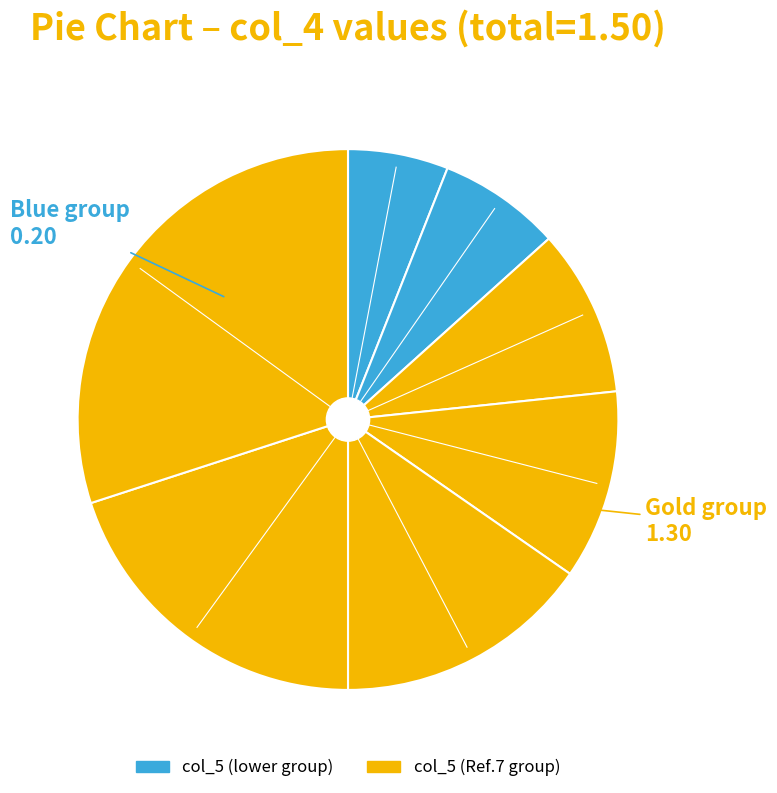

How many segments does this pie chart have?

7